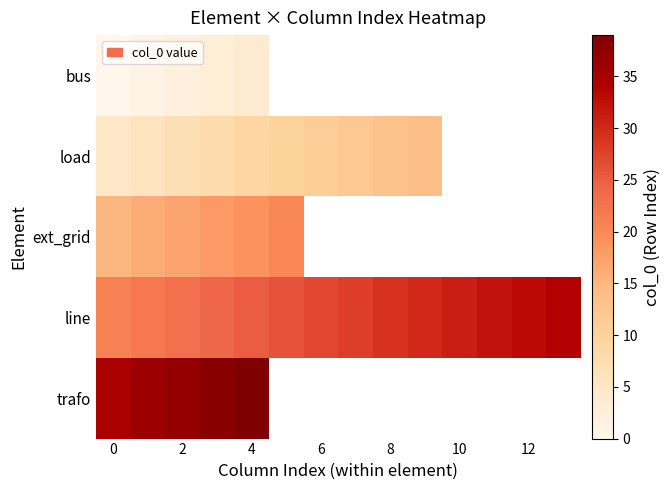

What is the maximum value shown in the chart?

39.0